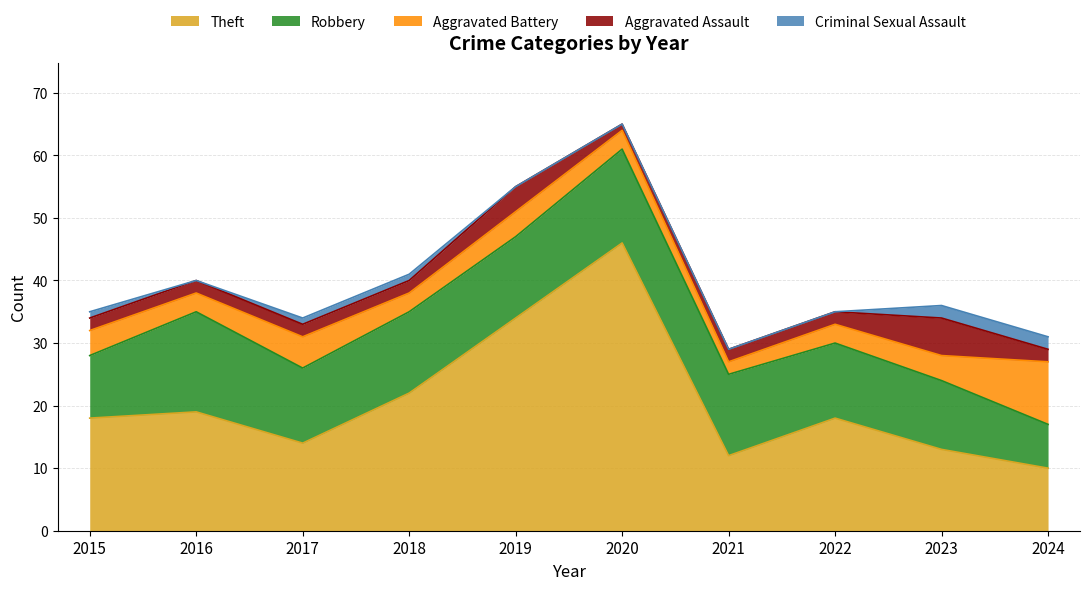

Where does the Aggravated Assault series first go above 2?

2019